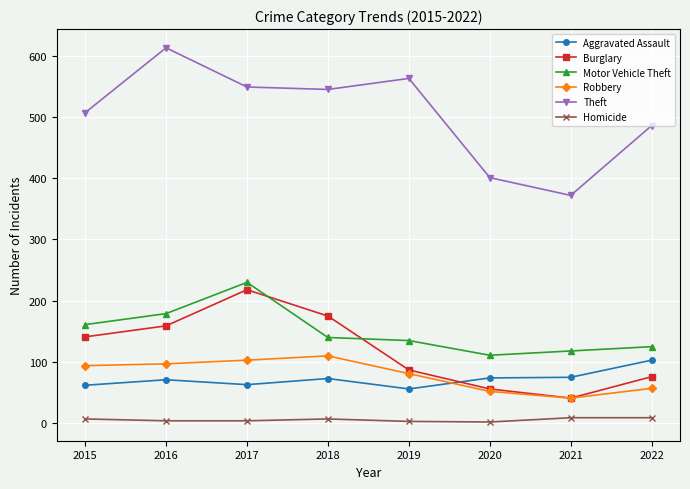

What is the sum of the Motor Vehicle Theft values at 2022 and 2019?

260